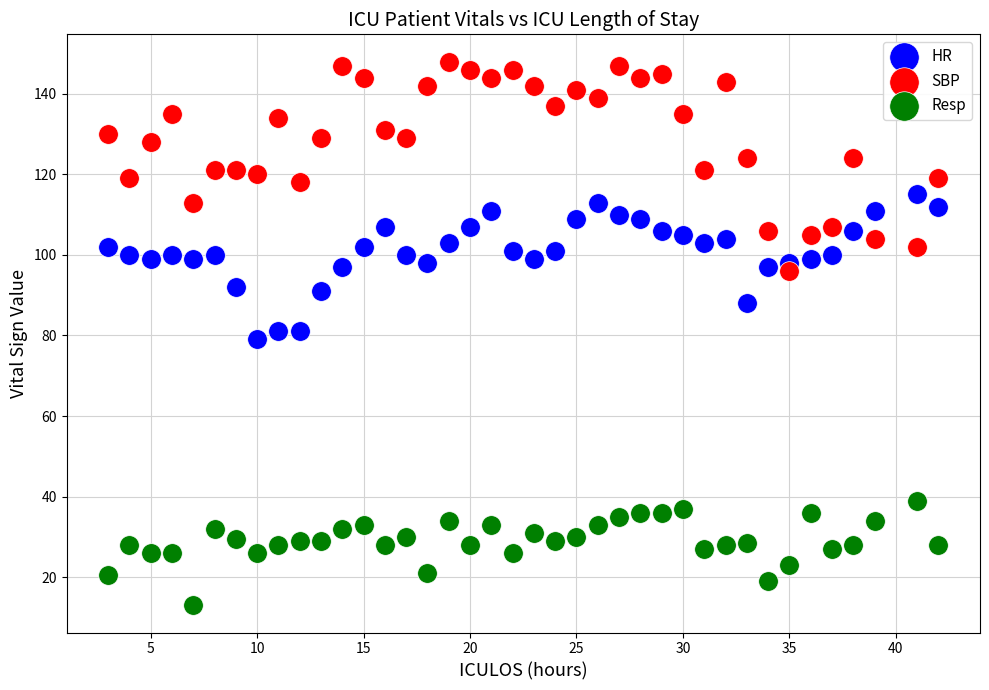

Across all data points, what is the range of X values (max minus min)?

39.0